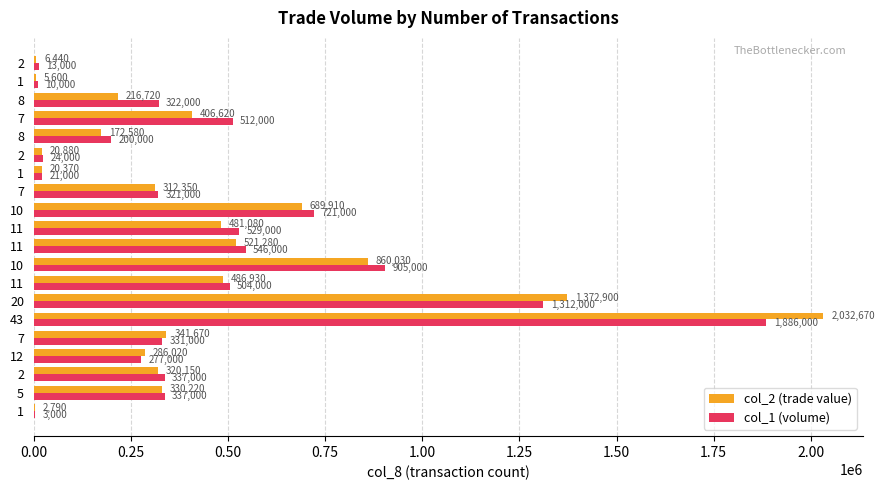

At which category is the sum across all series the highest?

43